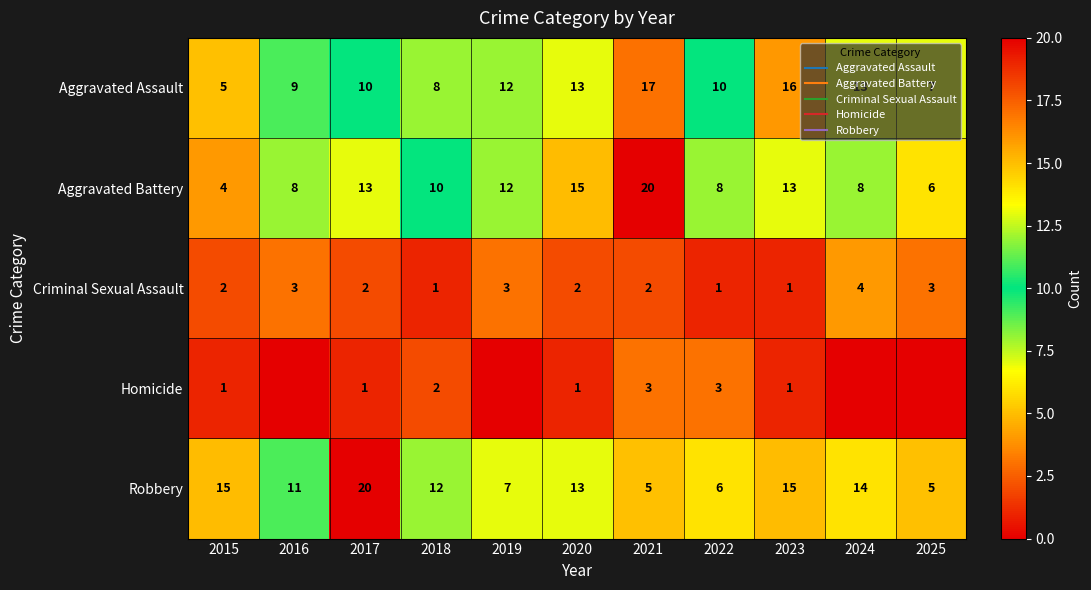

List the labels in order of Criminal Sexual Assault value, largest first.

2024, 2016, 2019, 2025, 2015, 2017, 2020, 2021, 2018, 2022, 2023